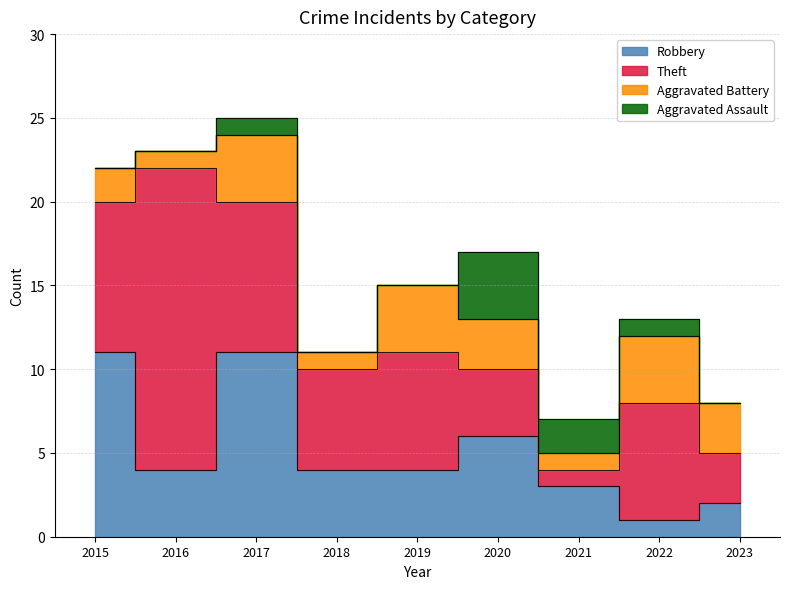

What is the spread (max minus min) of values at 2023?

3